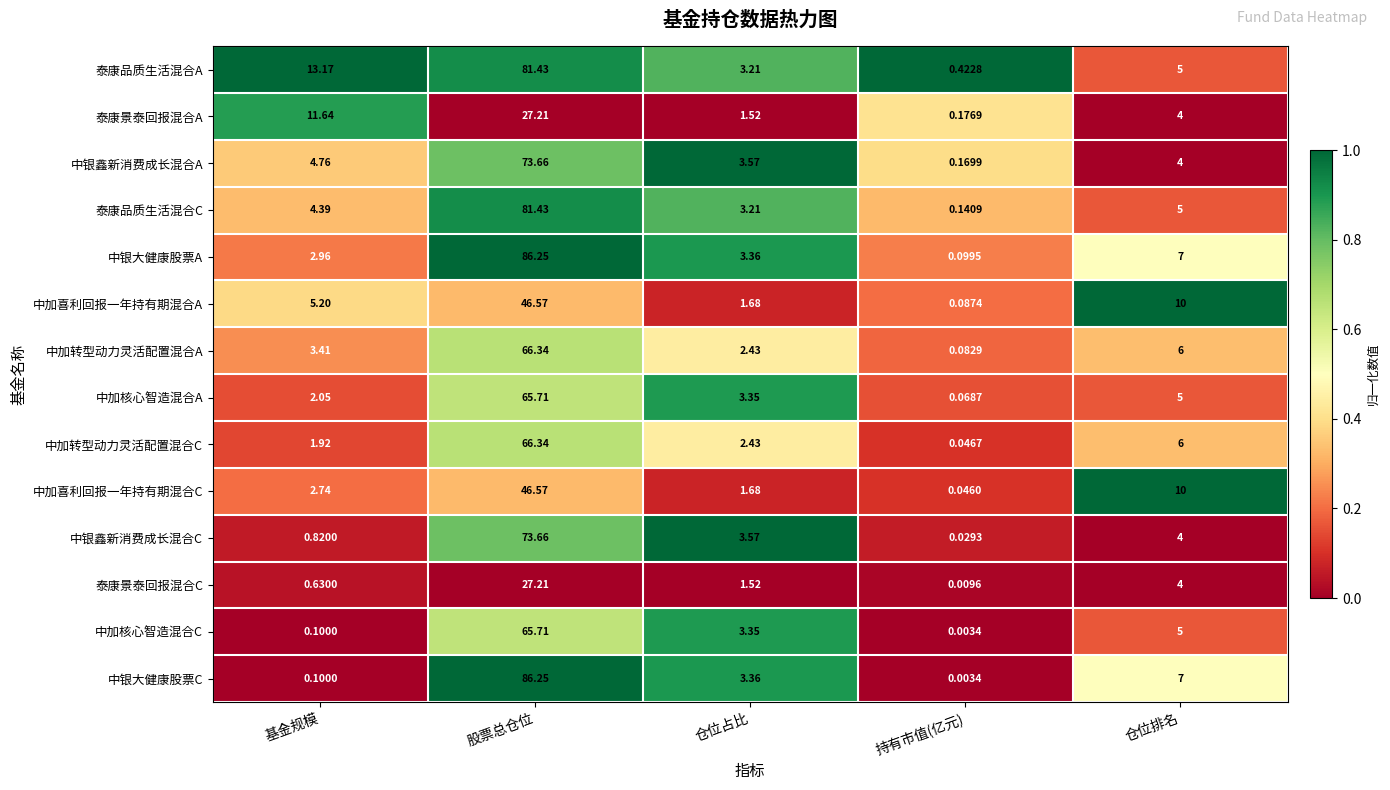

Which label corresponds to the smallest value in the chart?

持有市值(亿元)